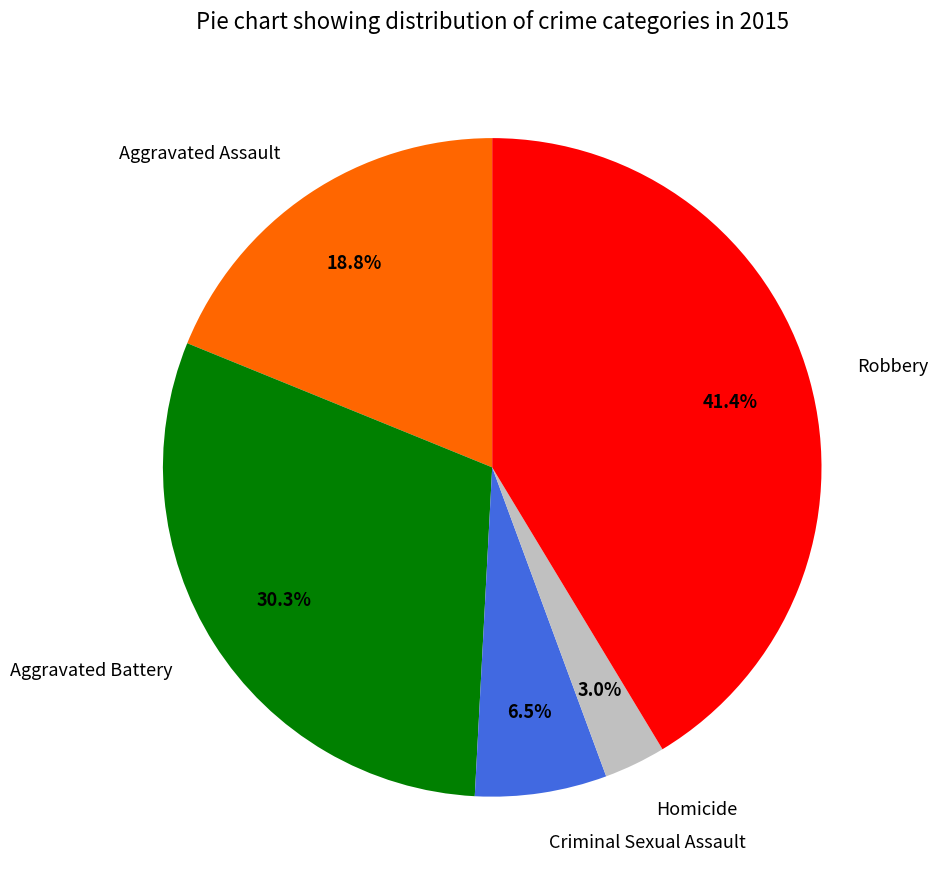

What percentage do Aggravated Assault and Criminal Sexual Assault together represent?

25.3%